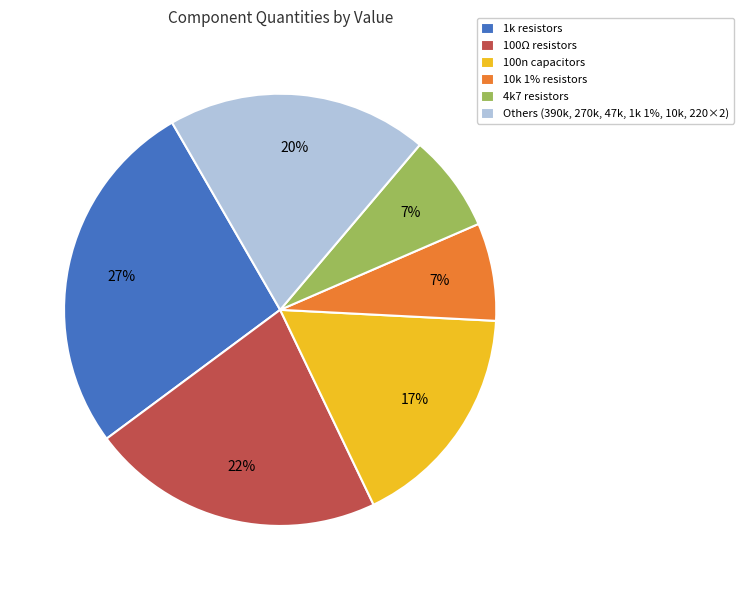

Which category has the biggest portion of the pie?

1k resistors